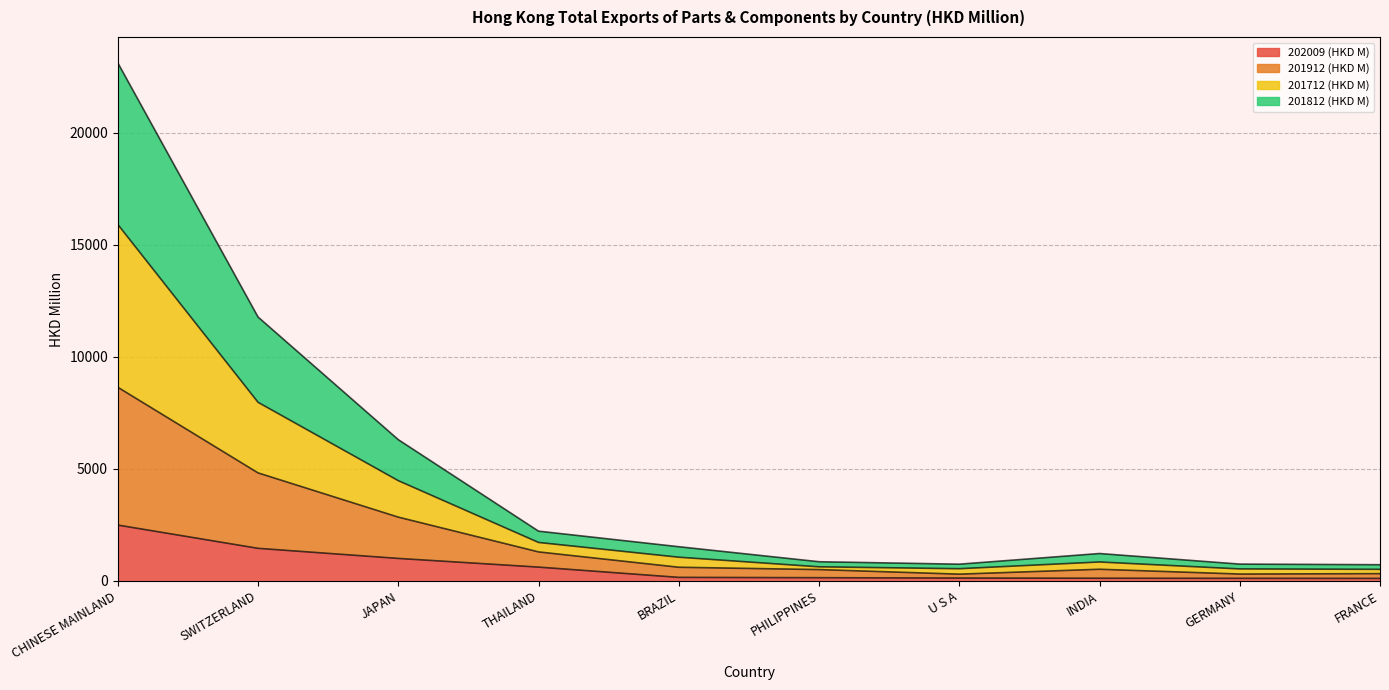

Is it true that 201912 (HKD M) equals 39119.4 at CHINESE MAINLAND?

False